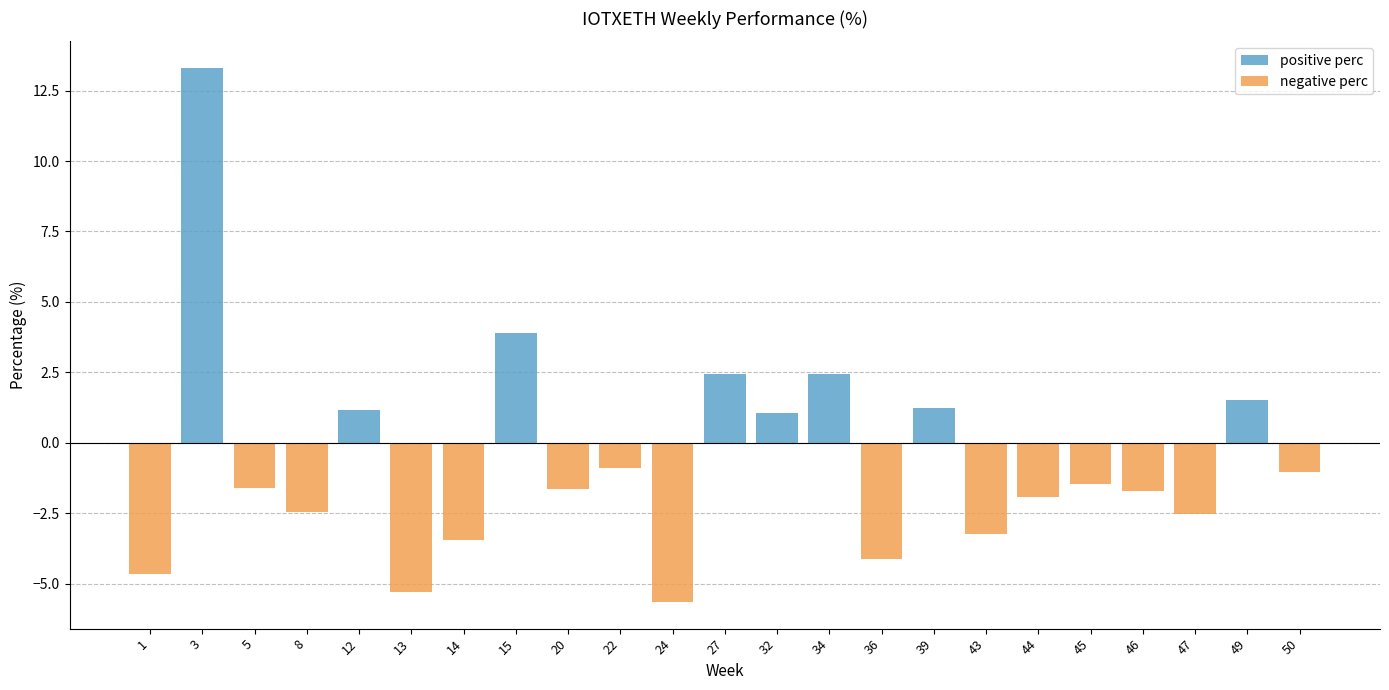

What is the spread (max minus min) of values at 22?

0.9